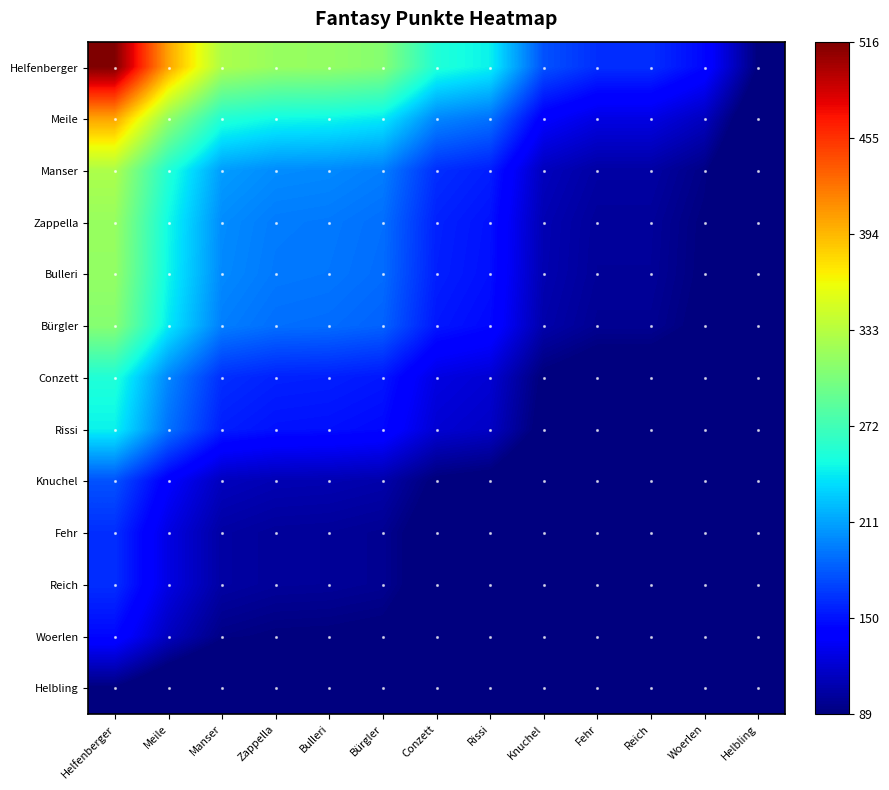

Reading left to right, what are all the values shown in this chart?

Helfenberger: Helfenberger=516.0	Meile=403.0	Manser=328.0	Zappella=317.0	Bulleri=315.0	Bürgler=308.0	Conzett=255.0	Rissi=244.0	Knuchel=177.0	Fehr=162.0	Reich=162.0	Woerlen=145.0	Helbling=89.0
Meile: Helfenberger=403.0	Meile=314.7	Manser=256.2	Zappella=247.6	Bulleri=246.0	Bürgler=240.6	Conzett=199.2	Rissi=190.6	Knuchel=138.2	Fehr=126.5	Reich=126.5	Woerlen=113.2	Helbling=69.5
Manser: Helfenberger=328.0	Meile=256.2	Manser=208.5	Zappella=201.5	Bulleri=200.2	Bürgler=195.8	Conzett=162.1	Rissi=155.1	Knuchel=112.5	Fehr=103.0	Reich=103.0	Woerlen=92.2	Helbling=56.6
Zappella: Helfenberger=317.0	Meile=247.6	Manser=201.5	Zappella=194.7	Bulleri=193.5	Bürgler=189.2	Conzett=156.7	Rissi=149.9	Knuchel=108.7	Fehr=99.5	Reich=99.5	Woerlen=89.1	Helbling=54.7
Bulleri: Helfenberger=315.0	Meile=246.0	Manser=200.2	Zappella=193.5	Bulleri=192.3	Bürgler=188.0	Conzett=155.7	Rissi=149.0	Knuchel=108.1	Fehr=98.9	Reich=98.9	Woerlen=88.5	Helbling=54.3
Bürgler: Helfenberger=308.0	Meile=240.6	Manser=195.8	Zappella=189.2	Bulleri=188.0	Bürgler=183.8	Conzett=152.2	Rissi=145.6	Knuchel=105.7	Fehr=96.7	Reich=96.7	Woerlen=86.6	Helbling=53.1
Conzett: Helfenberger=255.0	Meile=199.2	Manser=162.1	Zappella=156.7	Bulleri=155.7	Bürgler=152.2	Conzett=126.0	Rissi=120.6	Knuchel=87.5	Fehr=80.1	Reich=80.1	Woerlen=71.7	Helbling=44.0
Rissi: Helfenberger=244.0	Meile=190.6	Manser=155.1	Zappella=149.9	Bulleri=149.0	Bürgler=145.6	Conzett=120.6	Rissi=115.4	Knuchel=83.7	Fehr=76.6	Reich=76.6	Woerlen=68.6	Helbling=42.1
Knuchel: Helfenberger=177.0	Meile=138.2	Manser=112.5	Zappella=108.7	Bulleri=108.1	Bürgler=105.7	Conzett=87.5	Rissi=83.7	Knuchel=60.7	Fehr=55.6	Reich=55.6	Woerlen=49.7	Helbling=30.5
Fehr: Helfenberger=162.0	Meile=126.5	Manser=103.0	Zappella=99.5	Bulleri=98.9	Bürgler=96.7	Conzett=80.1	Rissi=76.6	Knuchel=55.6	Fehr=50.9	Reich=50.9	Woerlen=45.5	Helbling=27.9
Reich: Helfenberger=162.0	Meile=126.5	Manser=103.0	Zappella=99.5	Bulleri=98.9	Bürgler=96.7	Conzett=80.1	Rissi=76.6	Knuchel=55.6	Fehr=50.9	Reich=50.9	Woerlen=45.5	Helbling=27.9
Woerlen: Helfenberger=145.0	Meile=113.2	Manser=92.2	Zappella=89.1	Bulleri=88.5	Bürgler=86.6	Conzett=71.7	Rissi=68.6	Knuchel=49.7	Fehr=45.5	Reich=45.5	Woerlen=40.7	Helbling=25.0
Helbling: Helfenberger=89.0	Meile=69.5	Manser=56.6	Zappella=54.7	Bulleri=54.3	Bürgler=53.1	Conzett=44.0	Rissi=42.1	Knuchel=30.5	Fehr=27.9	Reich=27.9	Woerlen=25.0	Helbling=15.4